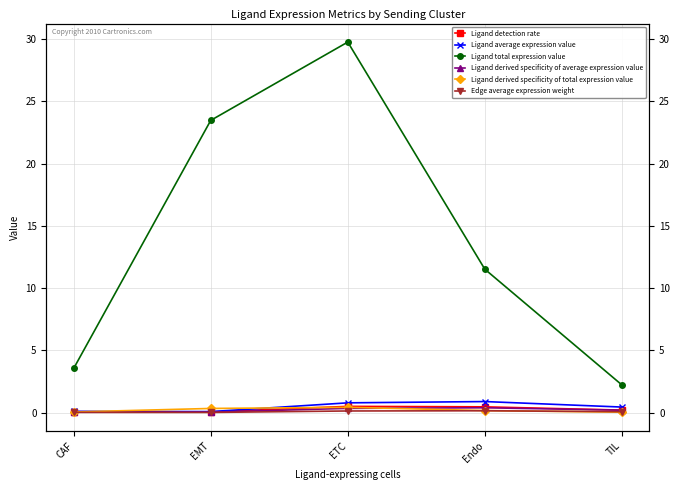

Count the number of data series in this chart.

6